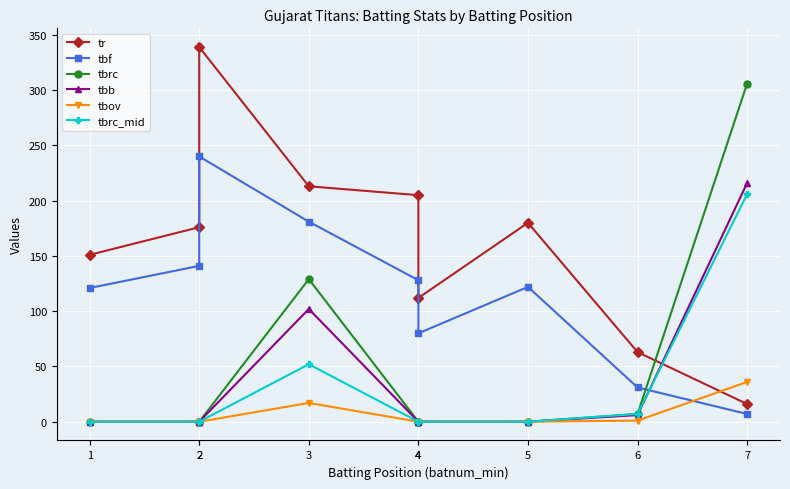

Reading right to left, what are all the values shown in this chart?

tr: 16	63	180	112	205	213	339	176	151
tbf: 7	31	122	80	128	181	240	141	121
tbrc: 306	7	0	0	0	129	0	0	0
tbb: 216	6	0	0	0	102	0	0	0
tbov: 36	1	0	0	0	17	0	0	0
tbrc_mid: 206	7	0	0	0	52	0	0	0